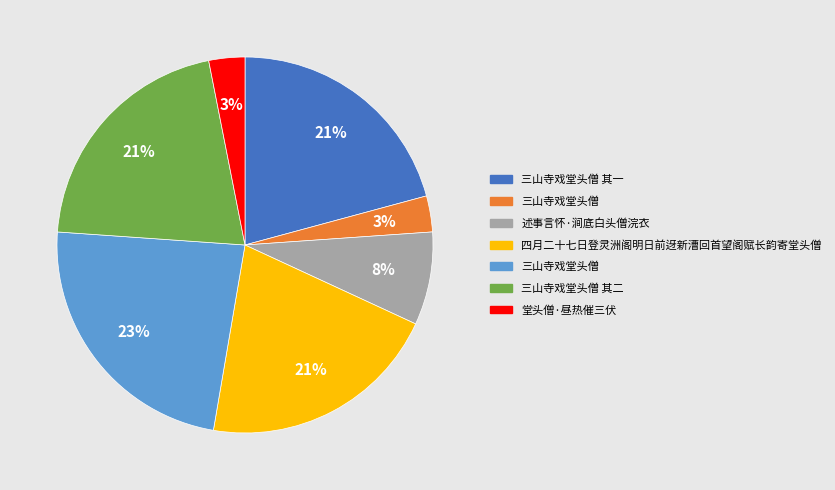

To the nearest percent, what is the average slice percentage?

14%